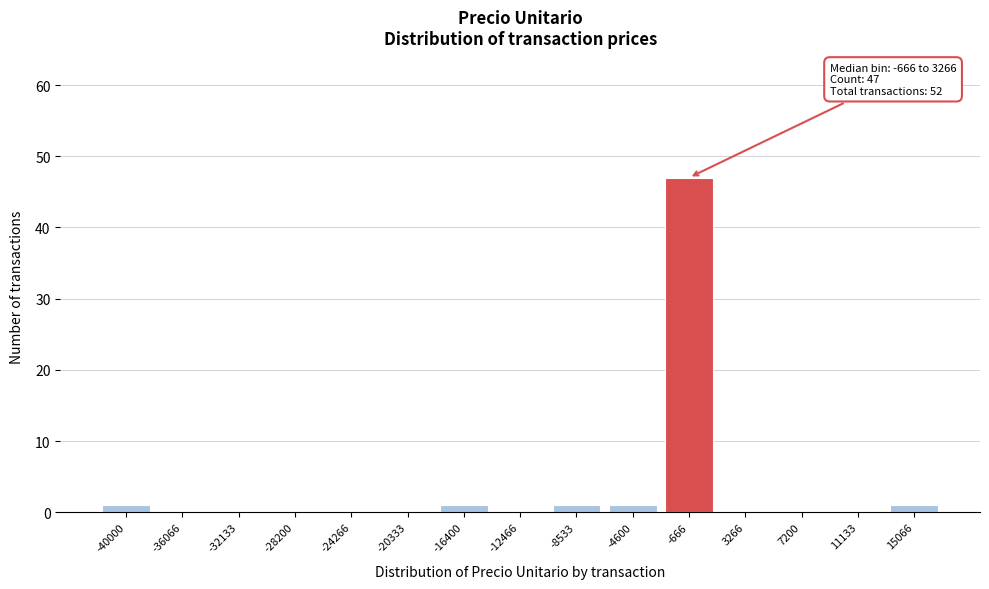

Reading right to left, extract all data points from this chart.

15066=1	11133=0	7200=0	3266=0	-666=47	-4600=1	-8533=1	-12466=0	-16400=1	-20333=0	-24266=0	-28200=0	-32133=0	-36066=0	-40000=1